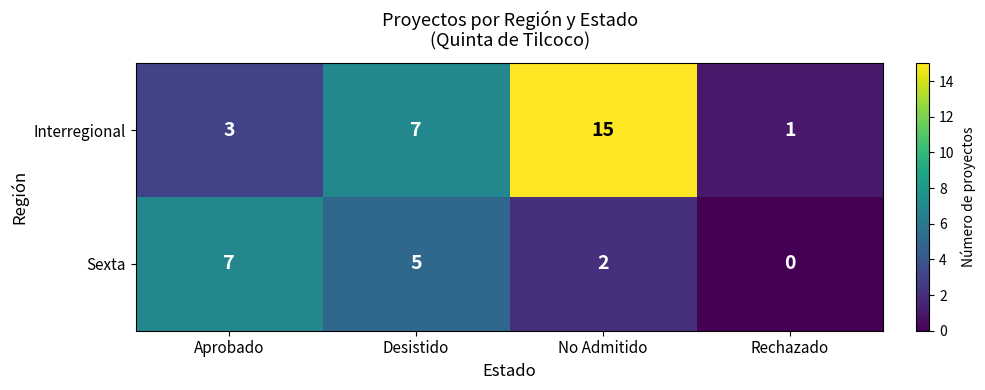

What is the sum of the Sexta values at Rechazado and Aprobado?

7